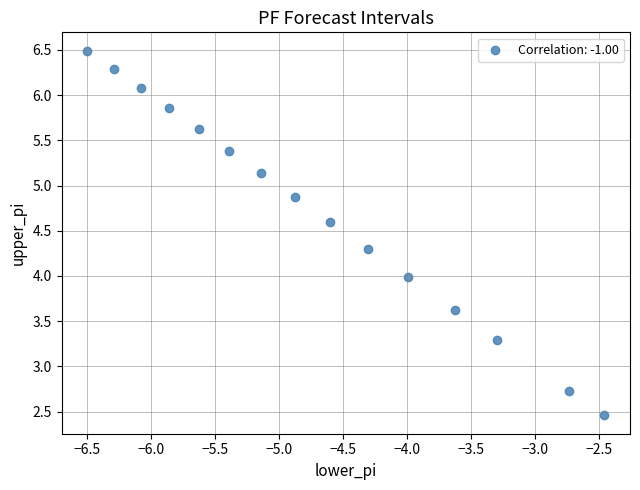

What is the range of Y values (max minus min)?

4.0